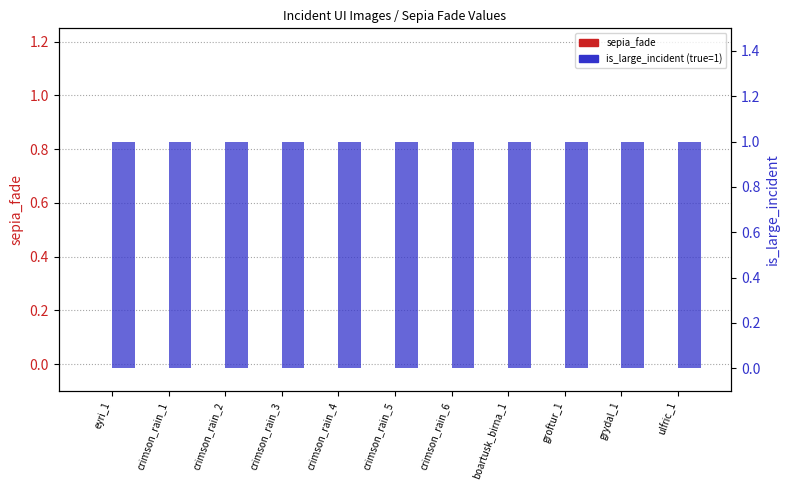

Which series has the largest range (max minus min)?

sepia_fade